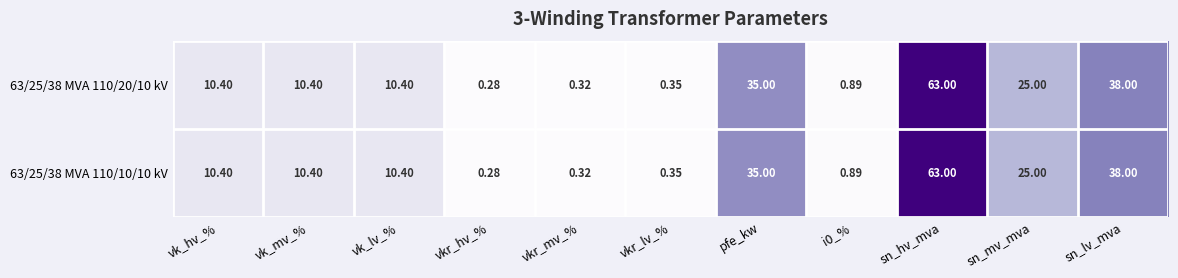

Where does the 63/25/38 MVA 110/20/10 kV series first go above 10?

vk_hv_%